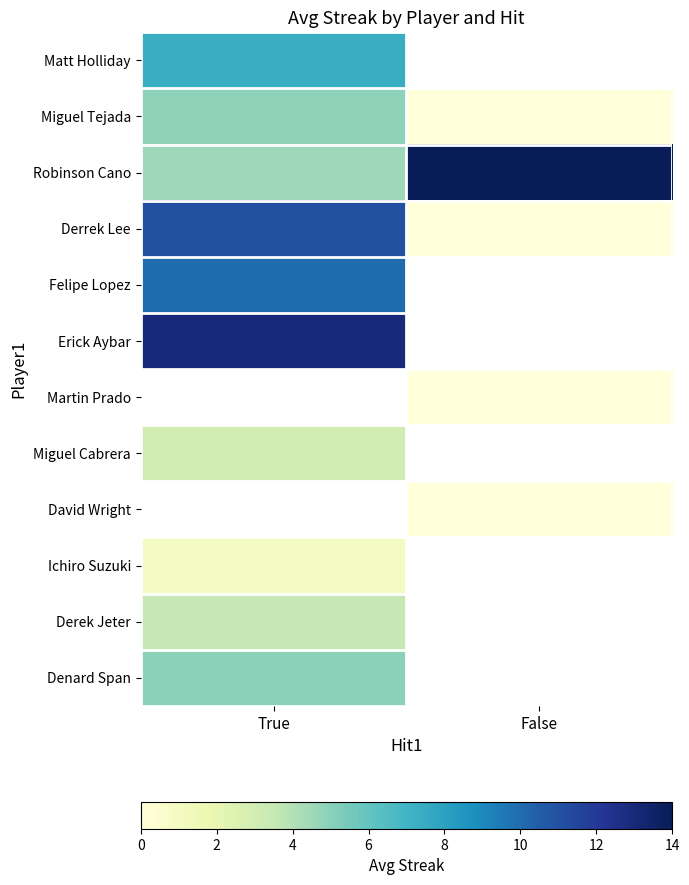

What is the difference between the Derrek Lee values at True and False?

11.0